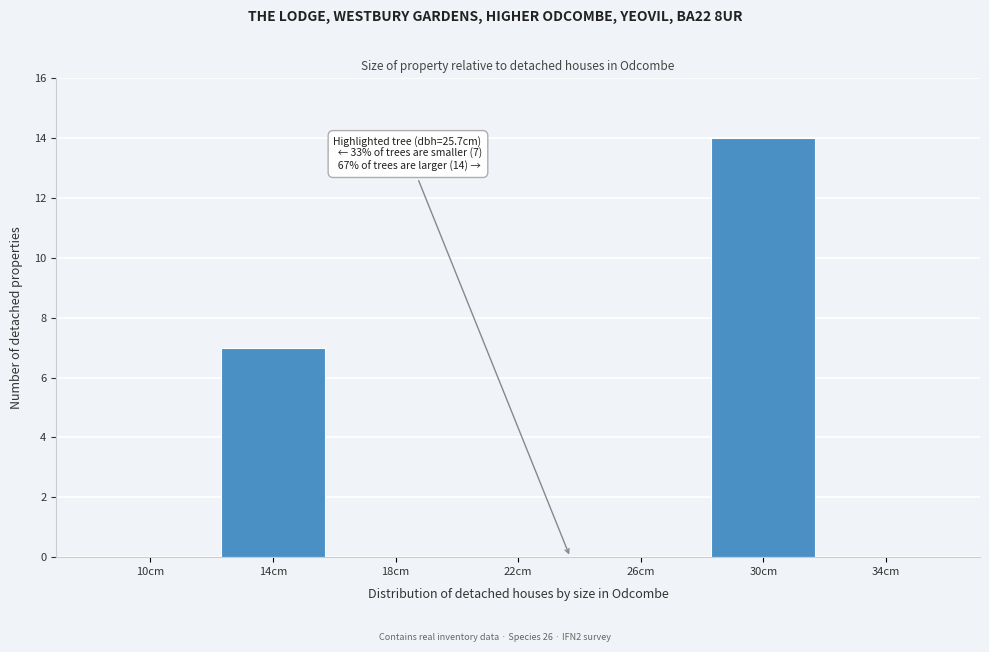

Reading left to right, transcribe all the data shown in this chart.

10cm=0	14cm=7	18cm=0	22cm=0	26cm=0	30cm=14	34cm=0